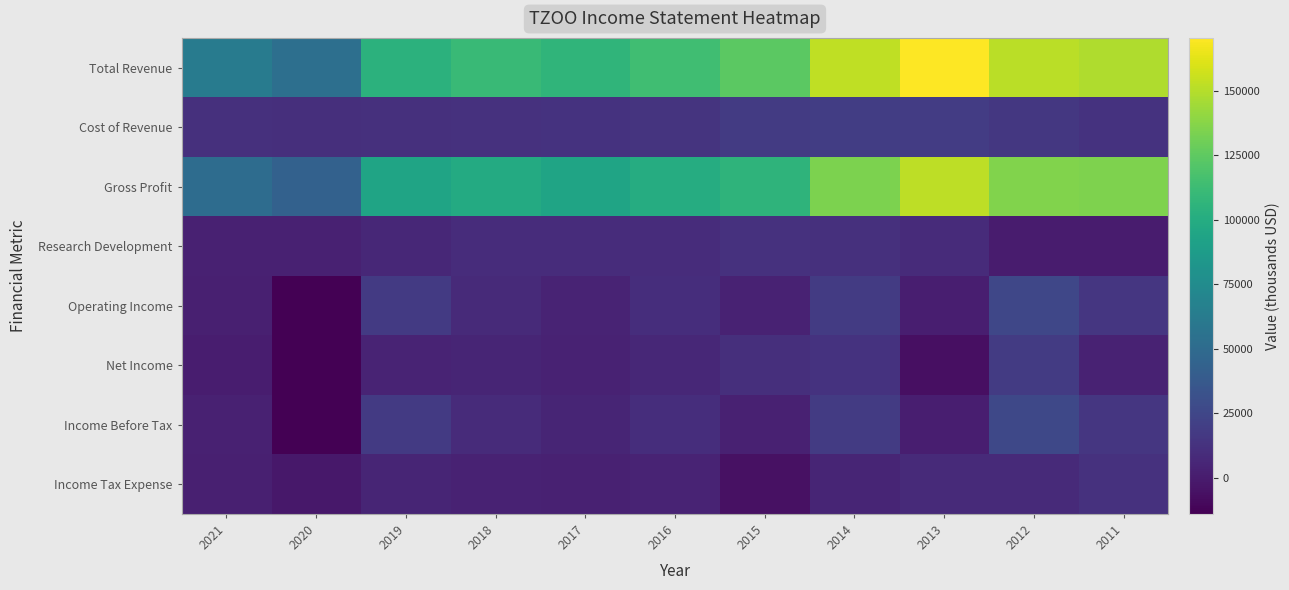

Which label corresponds to the smallest value in the chart?

2020